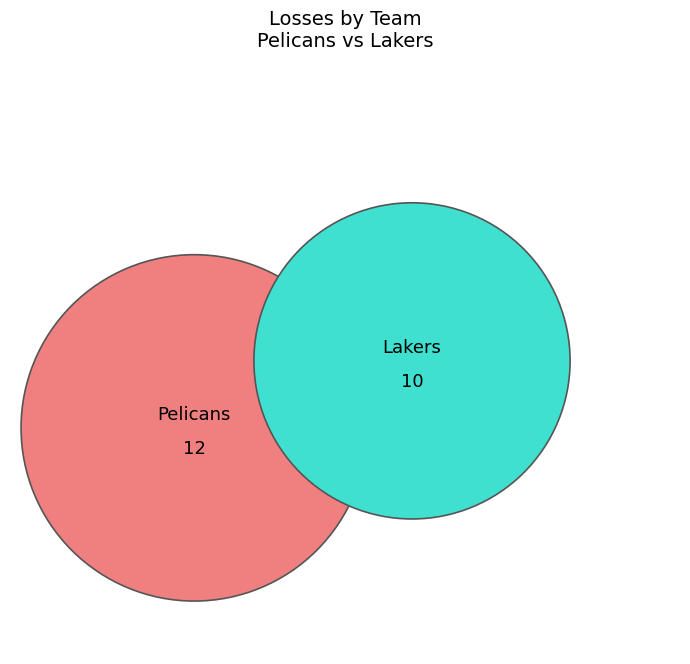

To the nearest percent, what percentage of the pie is visiting team?

45%